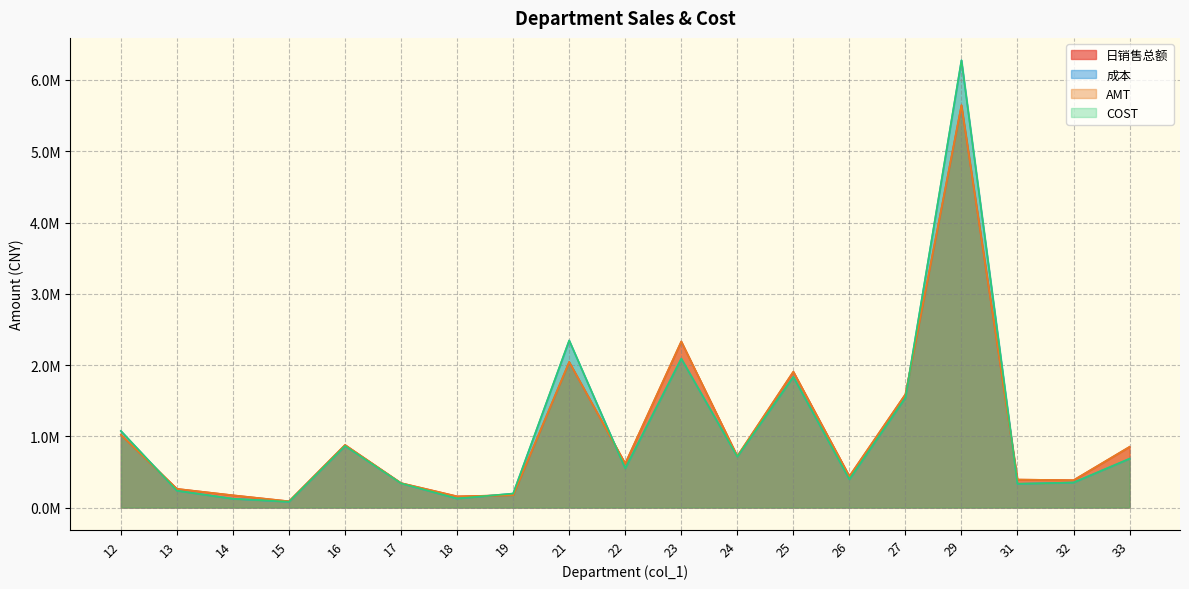

Which category has the lowest value in the 成本 series?

15